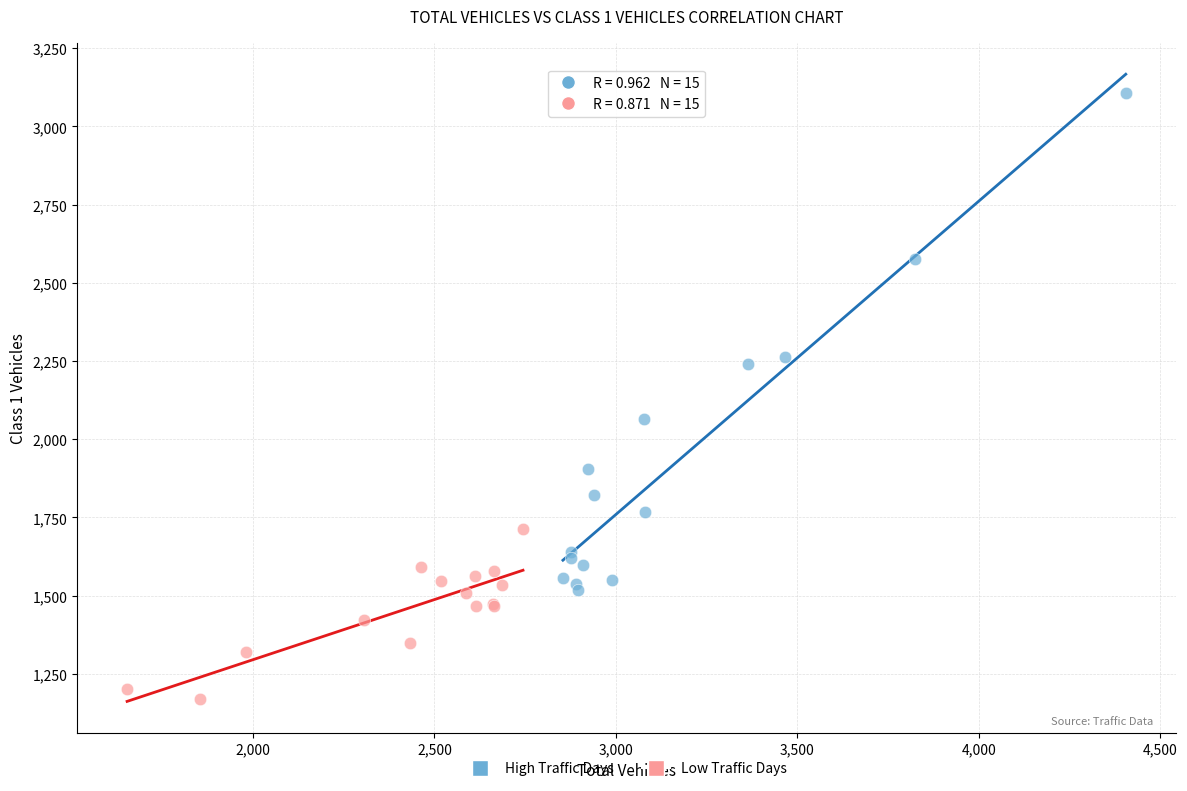

Which series has the largest Y range (max minus min)?

High Traffic Days